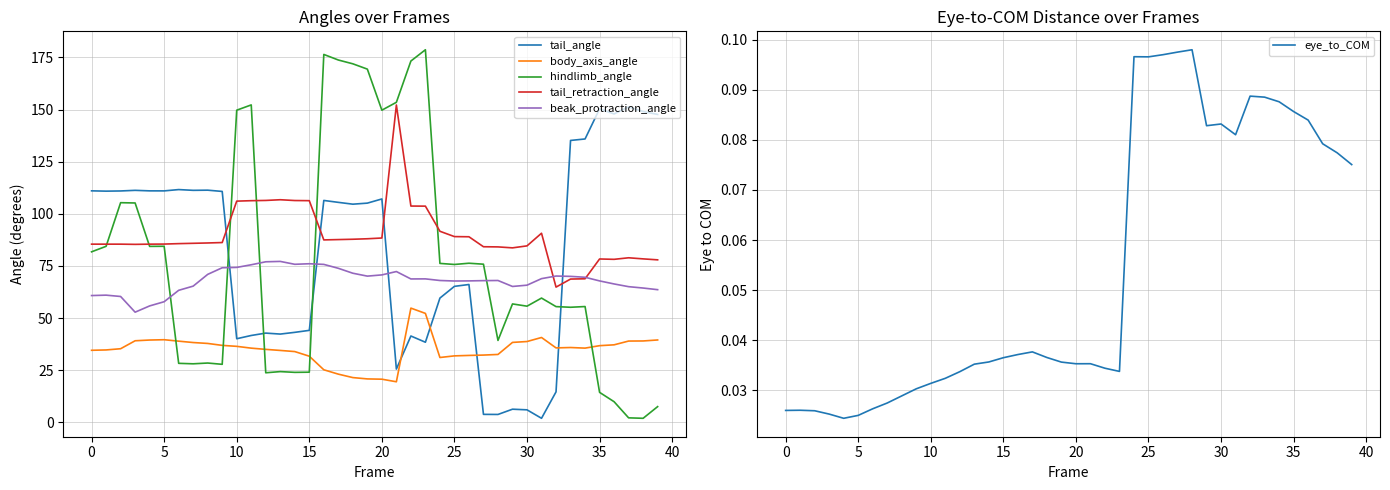

Where is tail_angle nearest to the value 76?

26